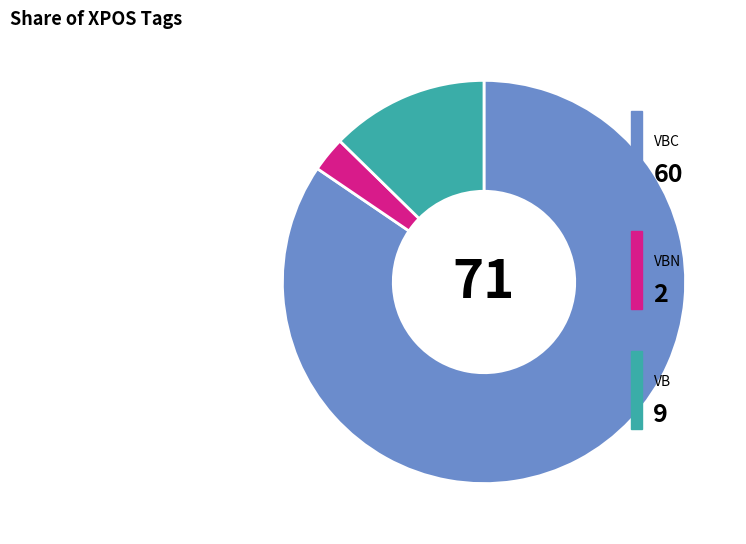

Is there a majority slice in this chart?

Yes